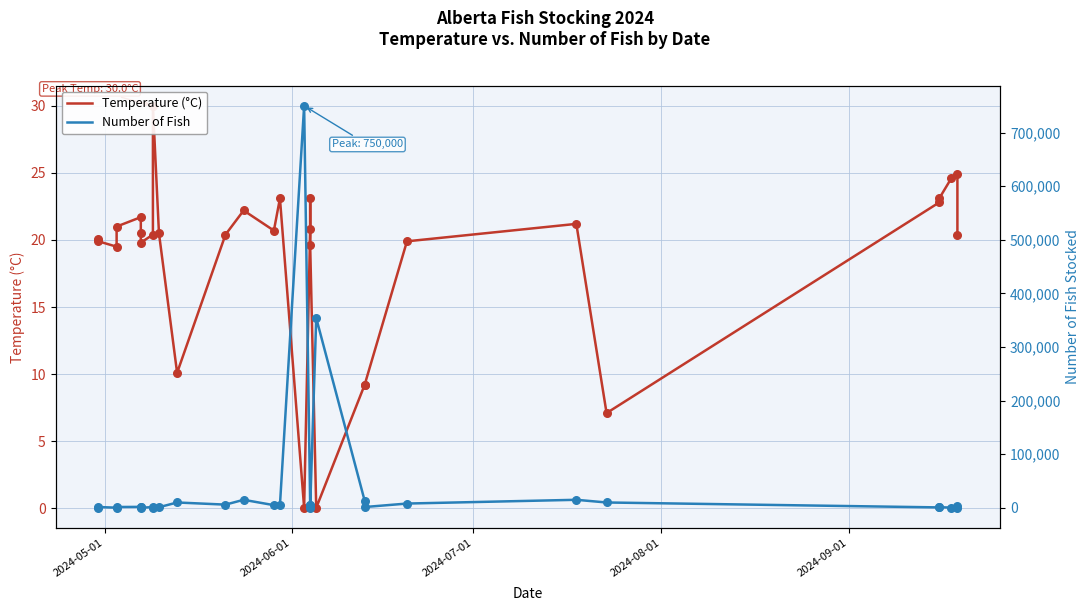

Which series has the largest Y range (max minus min)?

Number of Fish